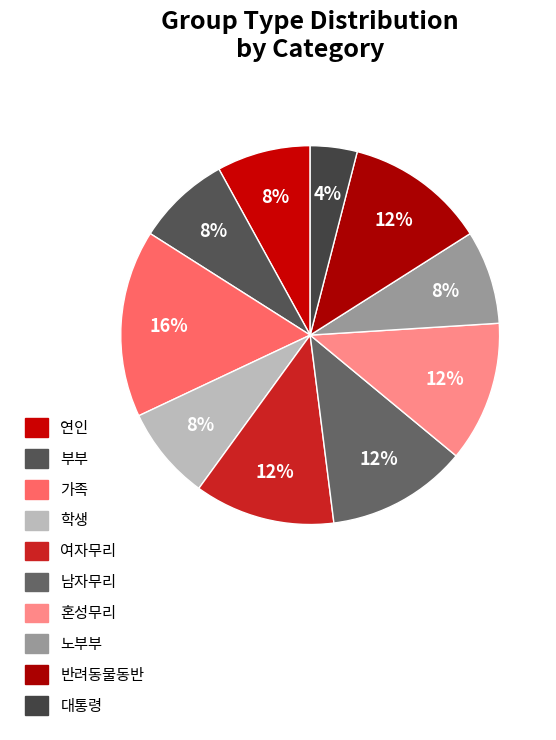

What is the ratio of the value at 혼성무리 to the value at 여자무리?

1.0